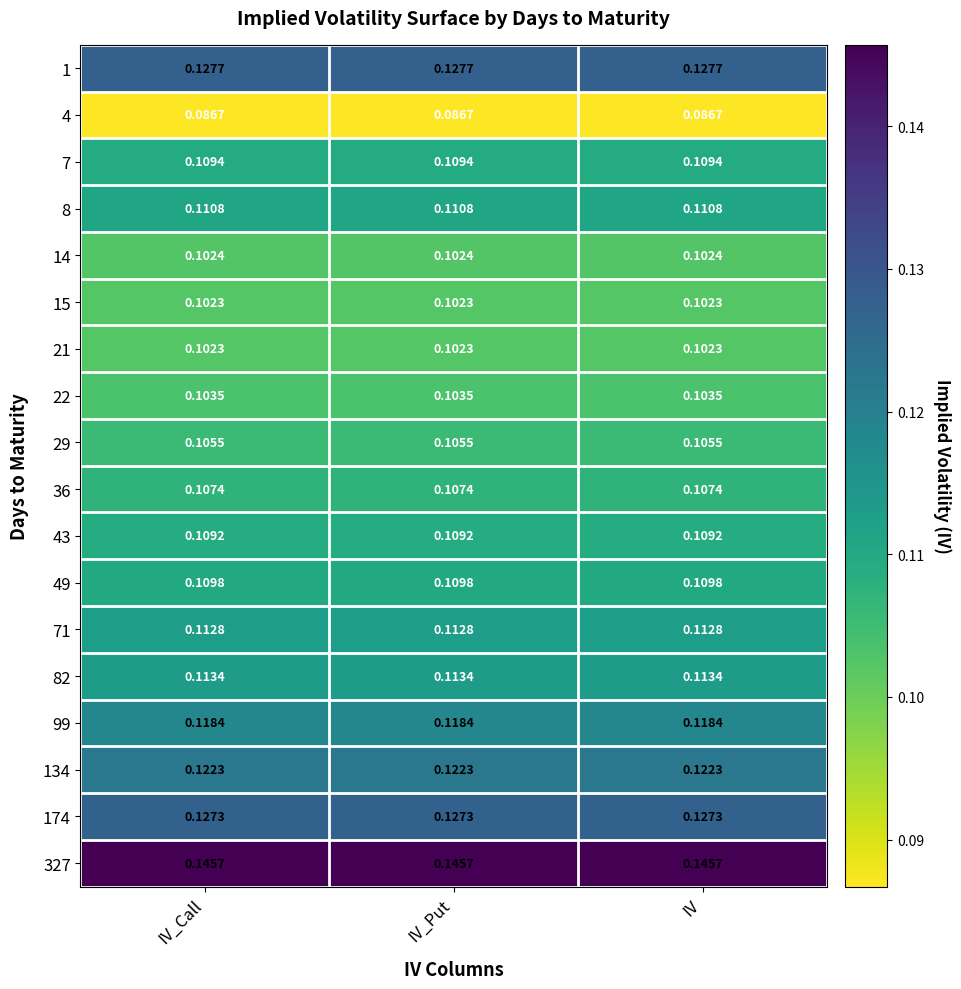

Is the value of 43 at IV greater than the value of 327 at IV?

No